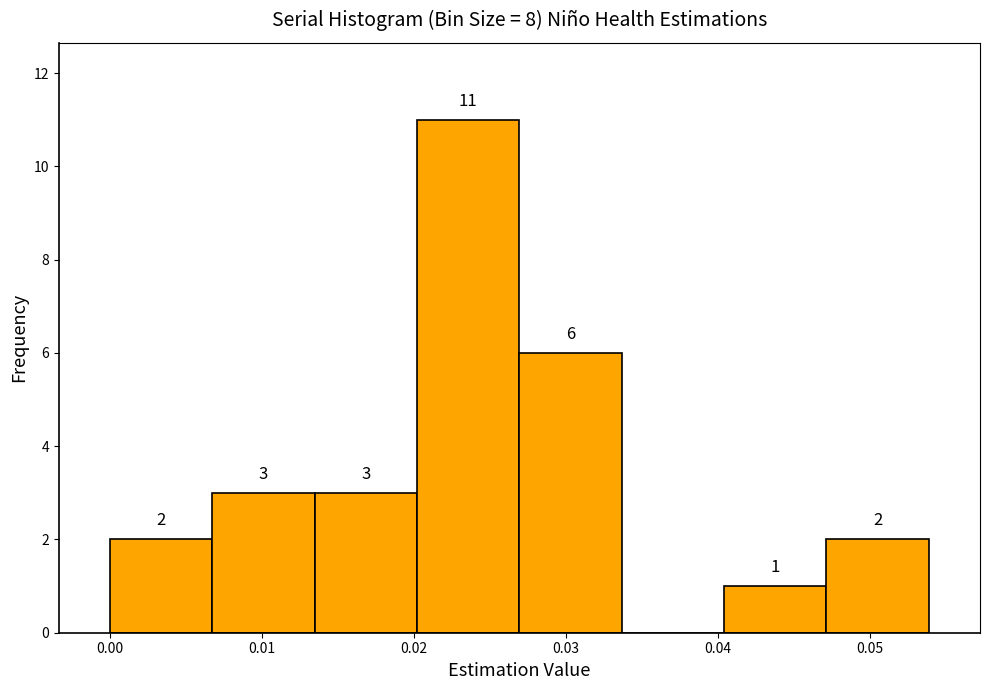

Over which range of the x-axis is the bar tallest?

0.020 to 0.027